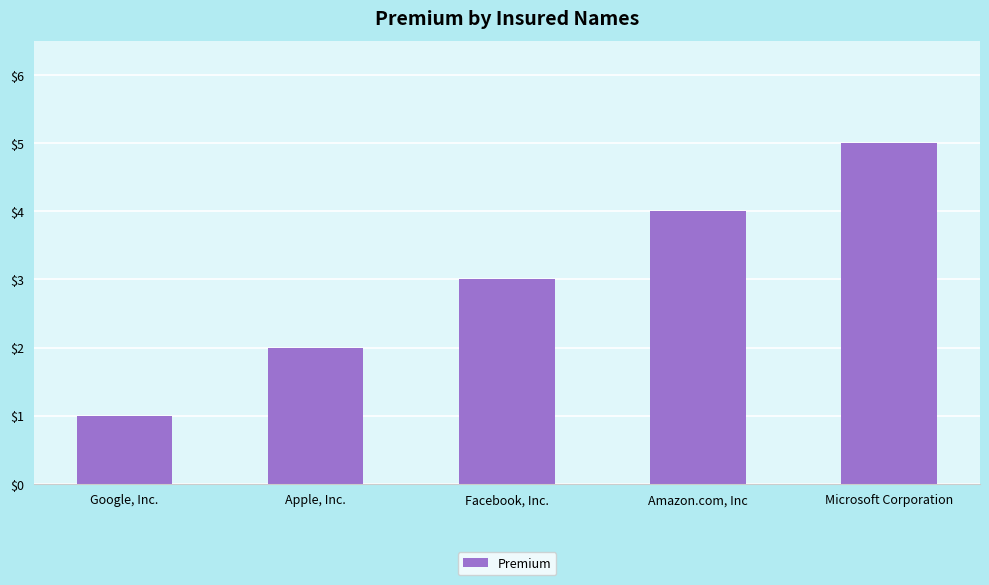

How many data points are less than 3?

2